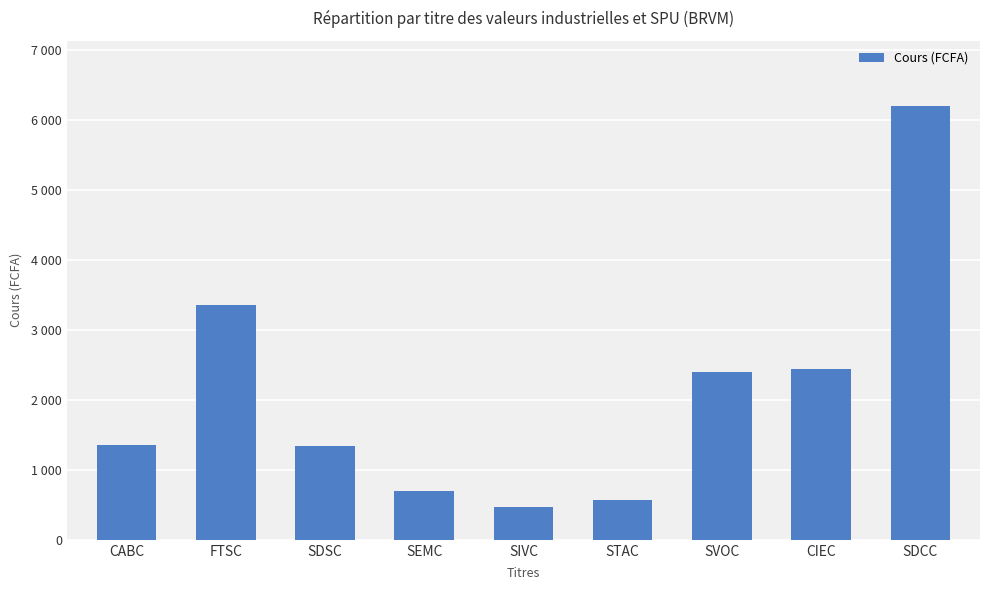

What is the difference between the values at SVOC and CABC?

1045